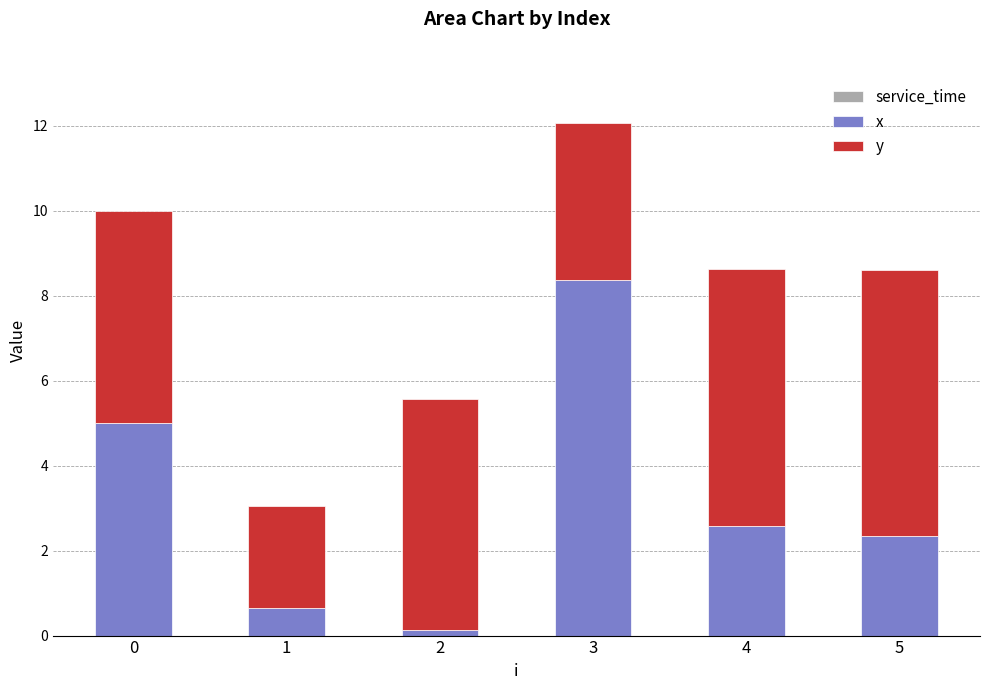

Reading left to right, transcribe the values for x.

5.0	0.7	0.1	8.4	2.6	2.3